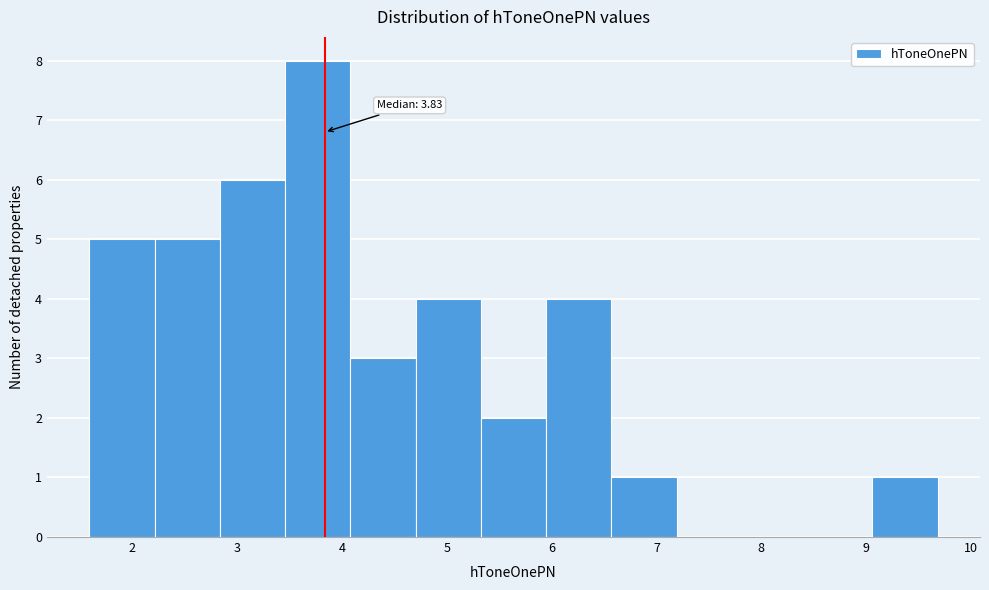

Which range on the x-axis has the tallest bar?

3.5 to 4.1